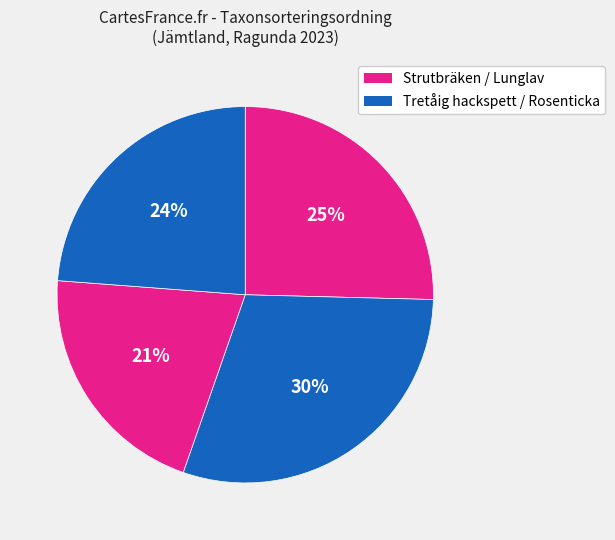

How many segments does this pie chart have?

4